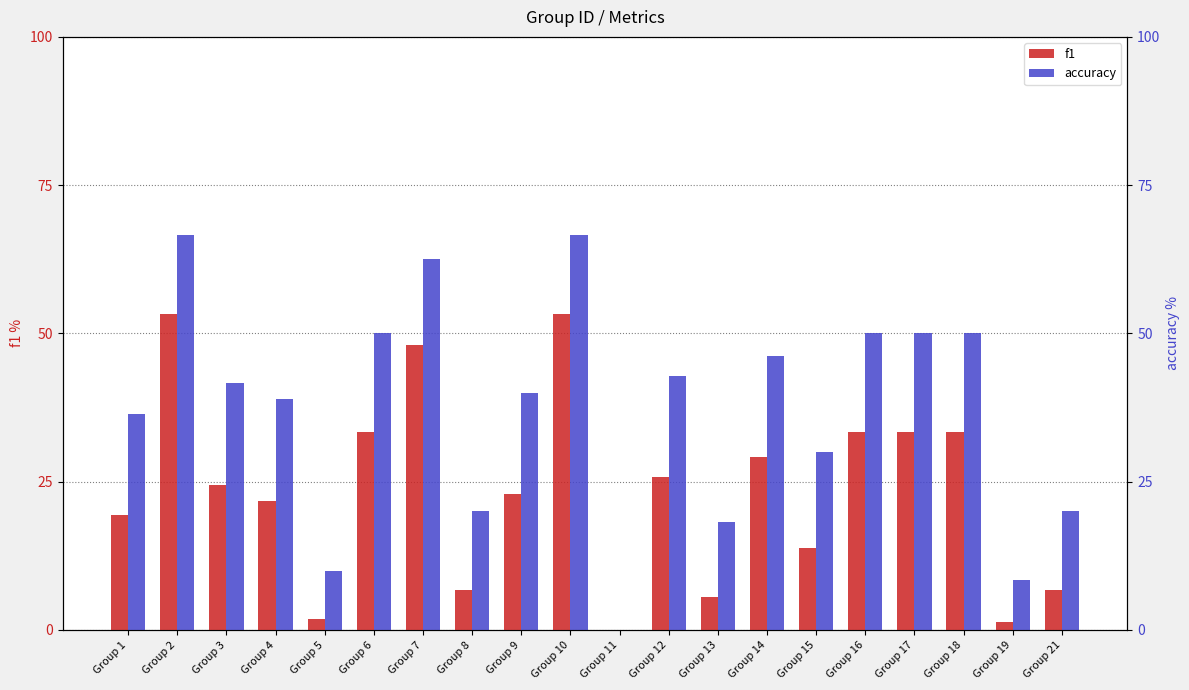

How many data points does each series have?

20